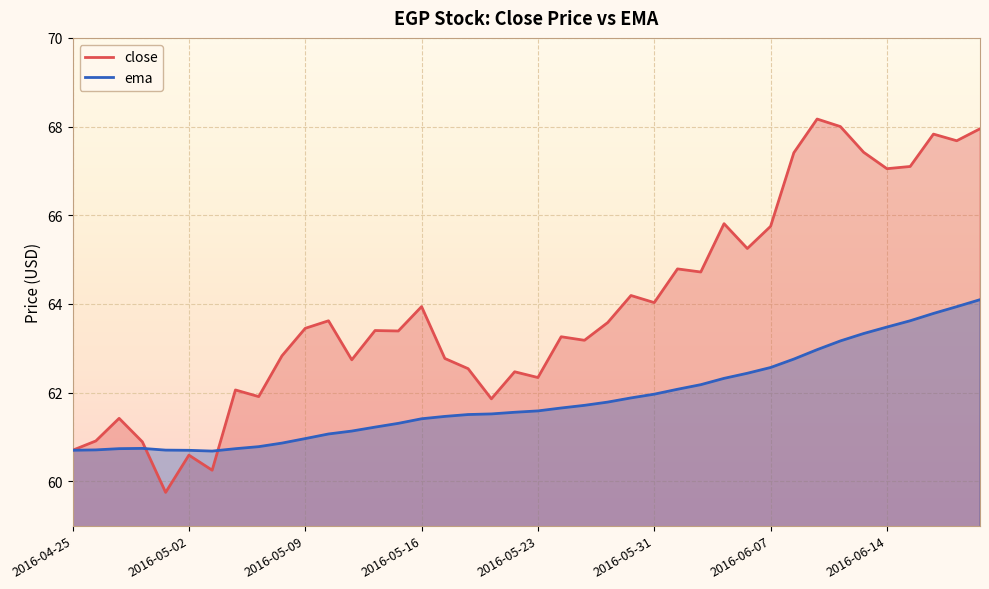

What is the greatest value displayed?

68.2